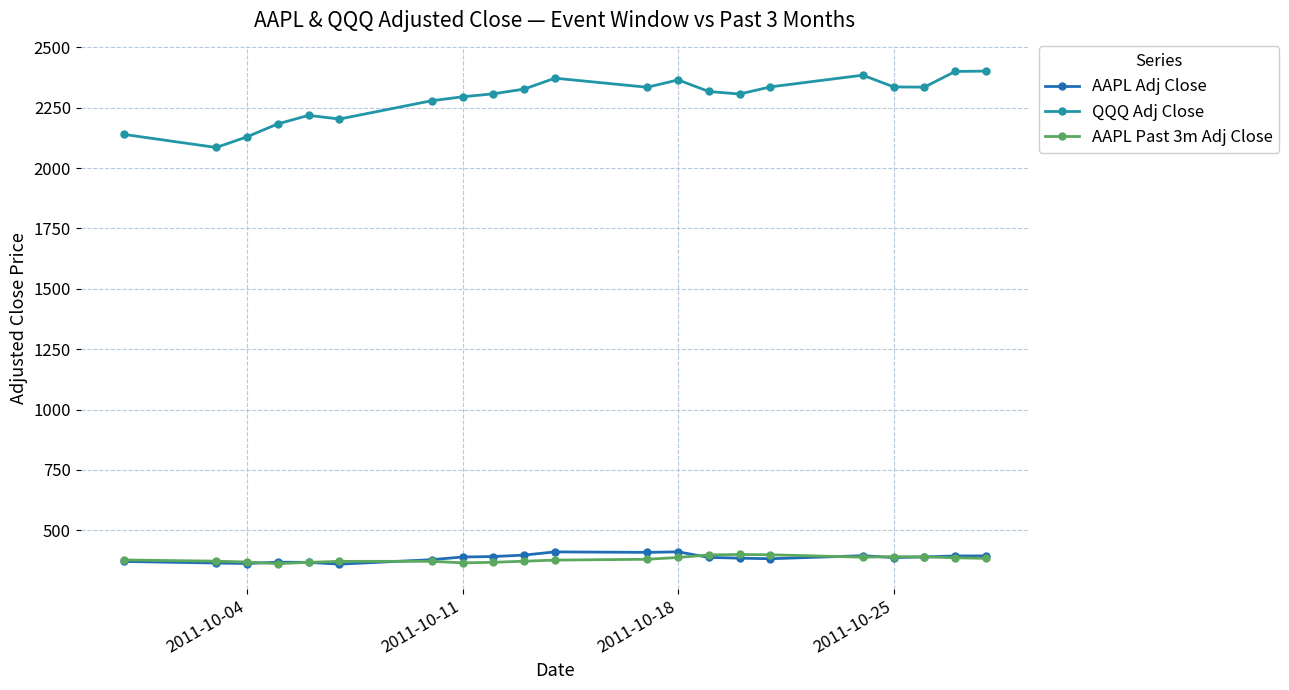

What is the maximum value shown in the chart?

2401.3